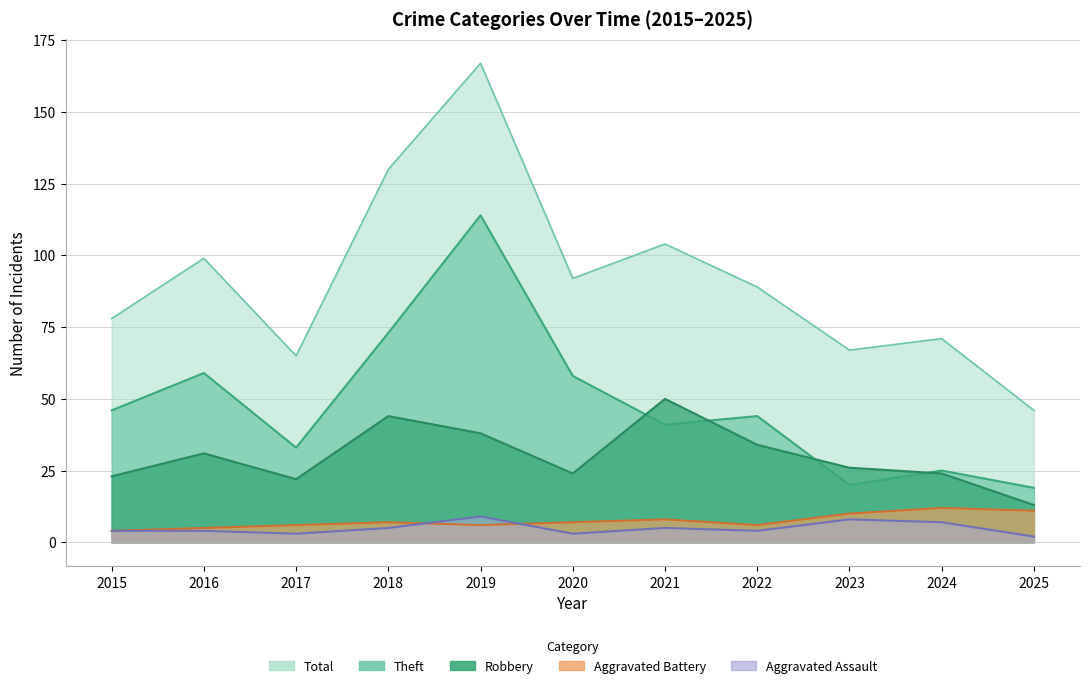

What is the maximum value for Aggravated Assault?

9